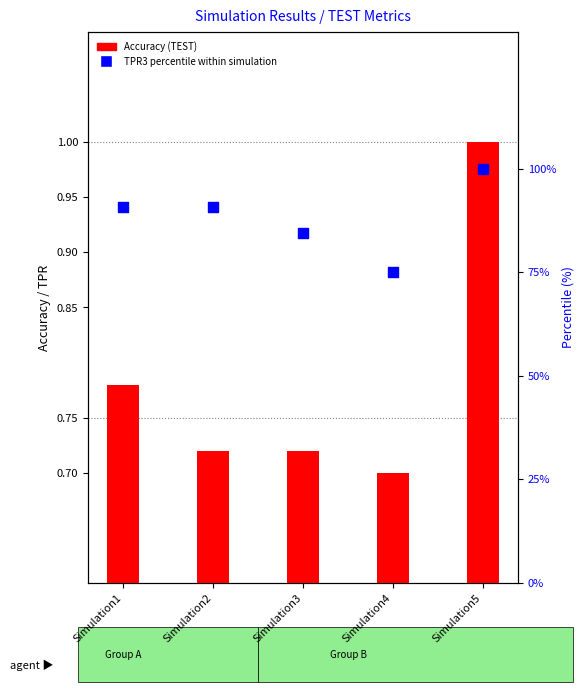

At which category is the sum across all series the highest?

Simulation5